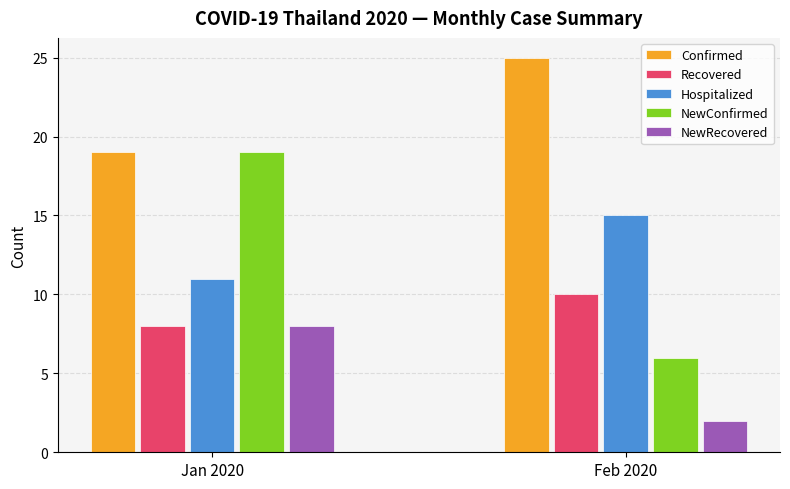

At which label does Recovered reach its peak?

Feb 2020